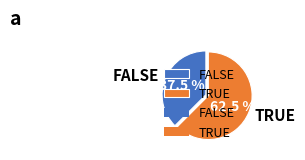

To the nearest percent, what is the difference between the largest and smallest slice percentages?

25%